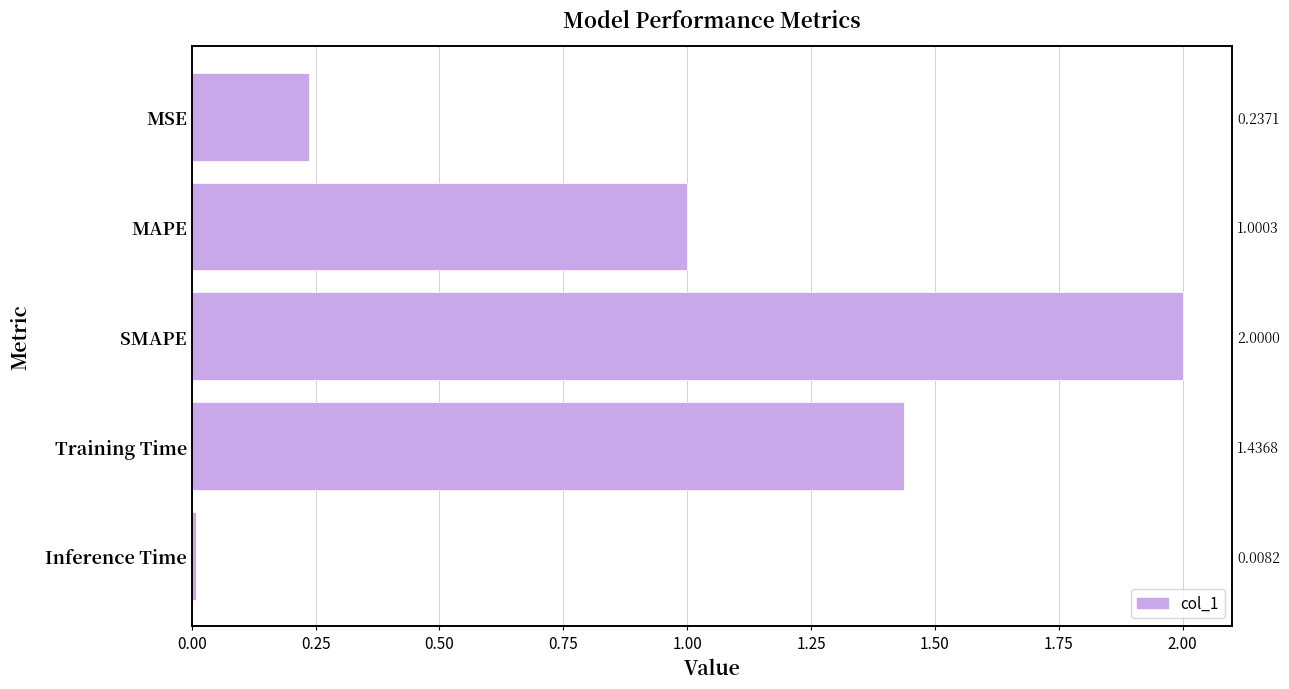

What is the difference between the maximum and second lowest values?

1.8